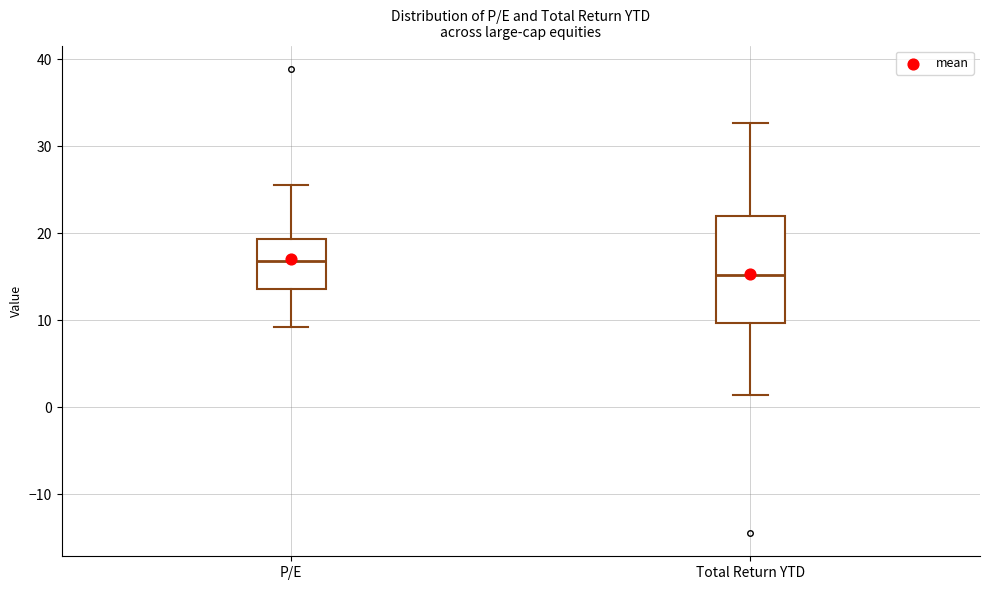

Which box is the tallest, from its lower edge to its upper edge?

Total Return YTD